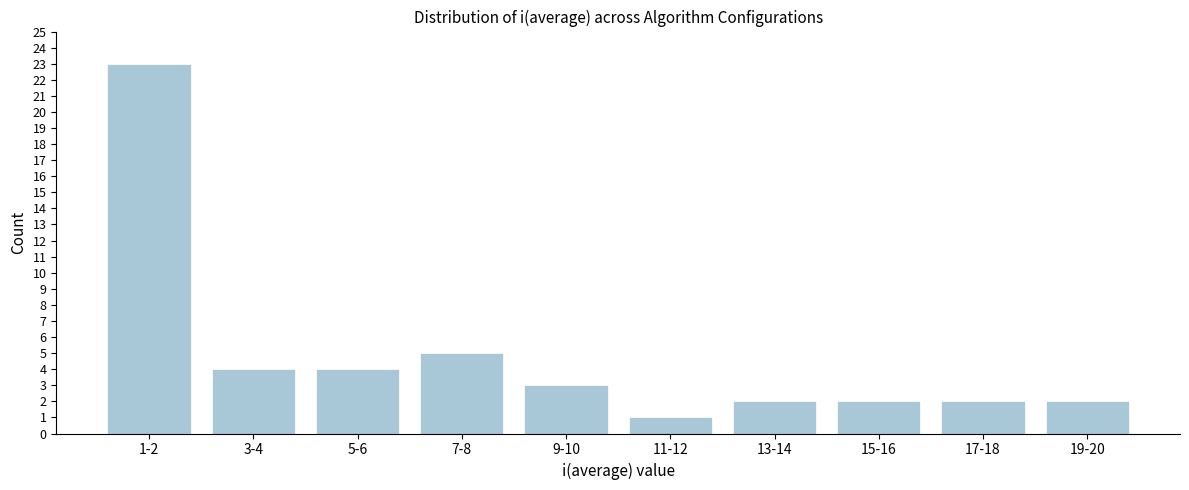

Reading left to right, extract all data points from this chart.

1-2=23	3-4=4	5-6=4	7-8=5	9-10=3	11-12=1	13-14=2	15-16=2	17-18=2	19-20=2